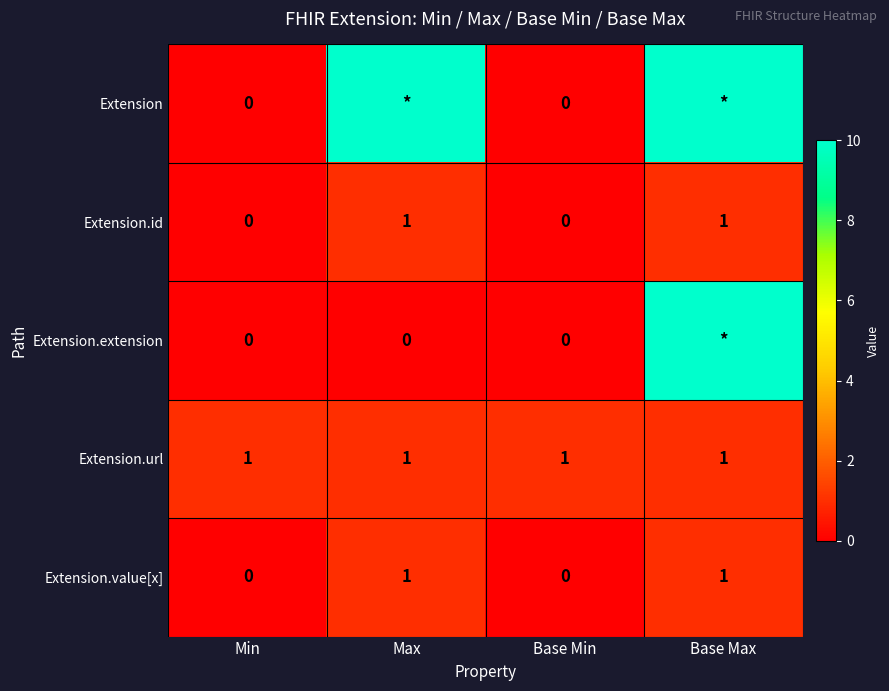

The value of Extension.value[x] at Max is 1. True or false?

True